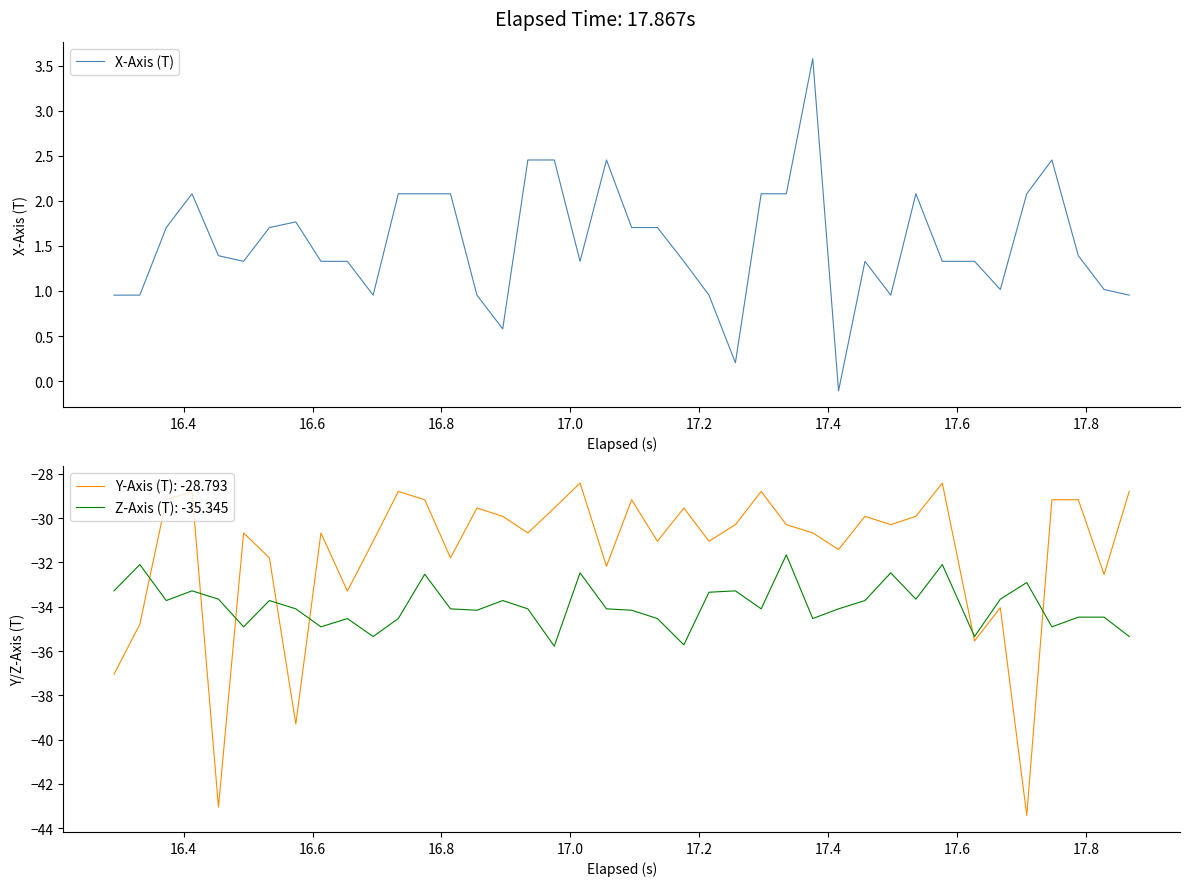

True or false: Y-Axis (T): -28.793 and Z-Axis (T): -35.345 intersect in this chart.

True